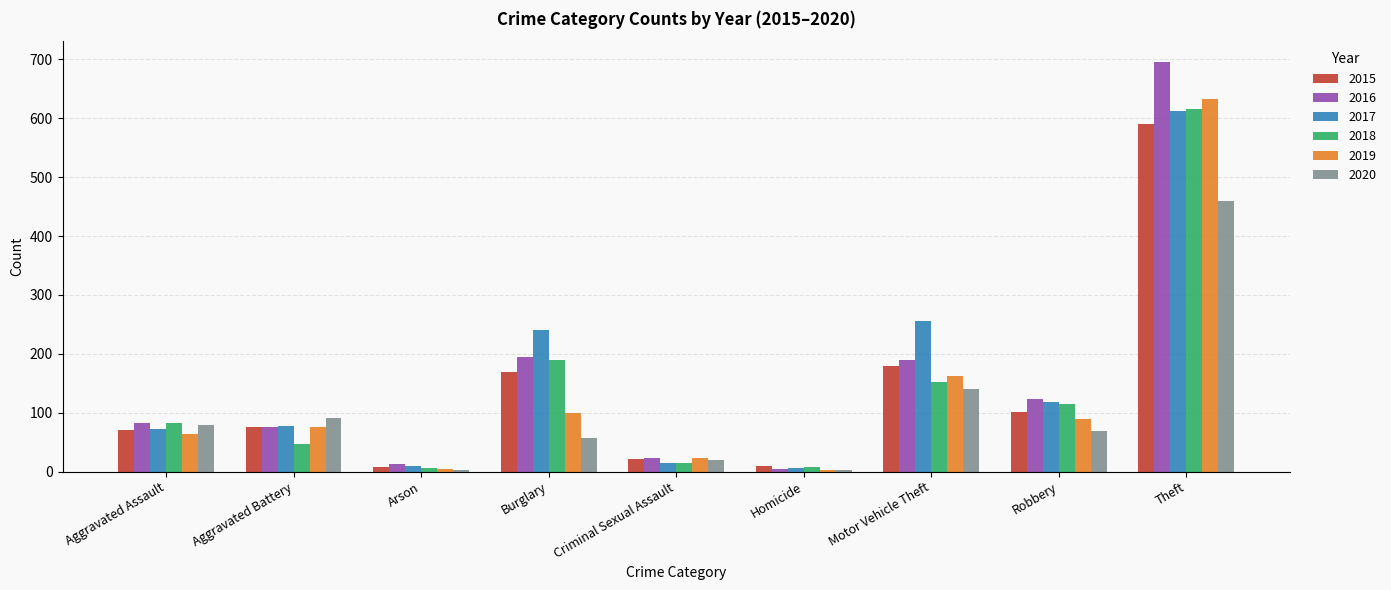

Between Burglary and Robbery, which series saw the biggest shift?

2017